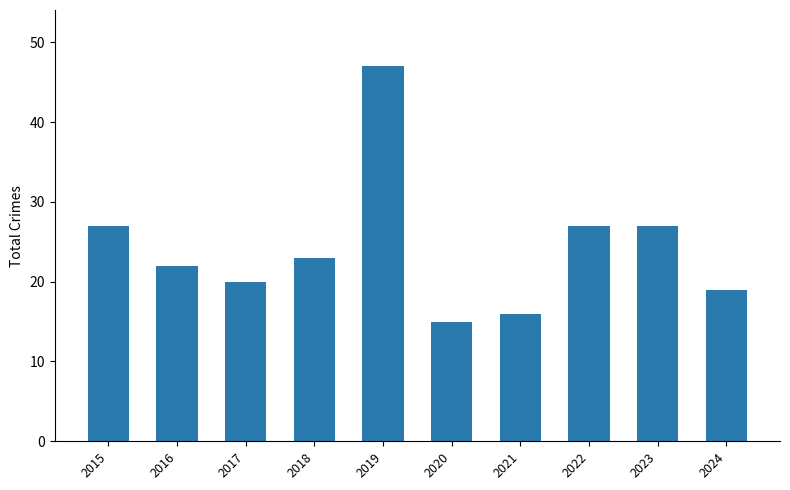

Approximately how many times larger is the value at 2021 compared to 2018?

0.7